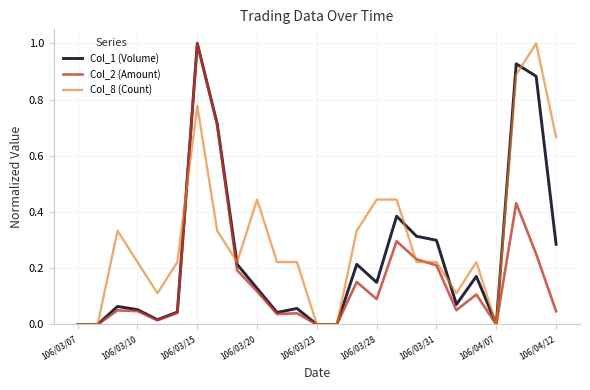

What is the maximum value for Col_2 (Amount)?

1.0